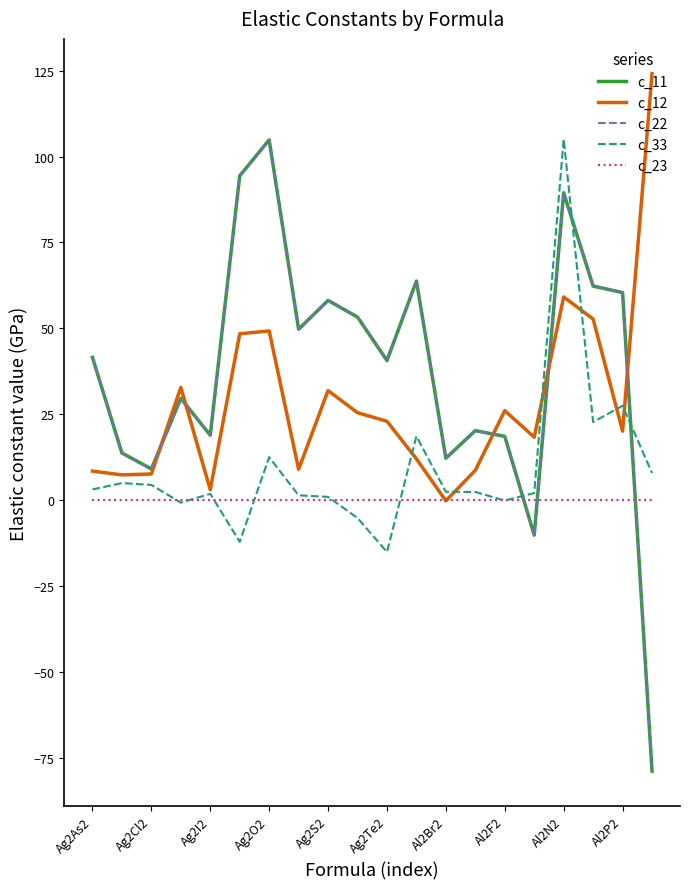

In c_11, how many points are lower than both neighbors (excluding endpoints)?

6